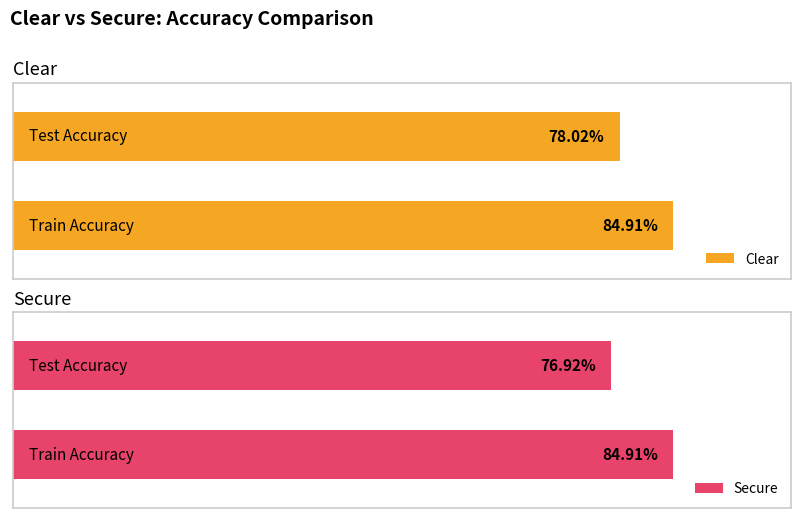

Is it true that Secure equals 0.8 at Test Accuracy?

True